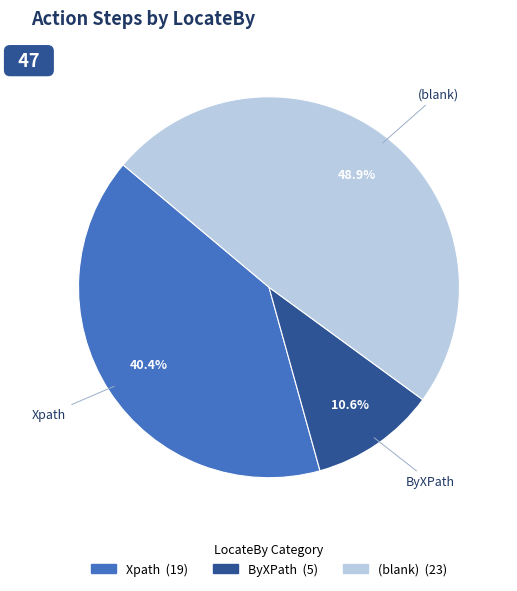

What percentage is NOT represented by Xpath?

59.6%